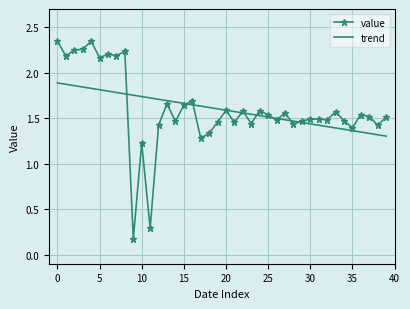

List the series in order of their peak value, highest first.

value, trend